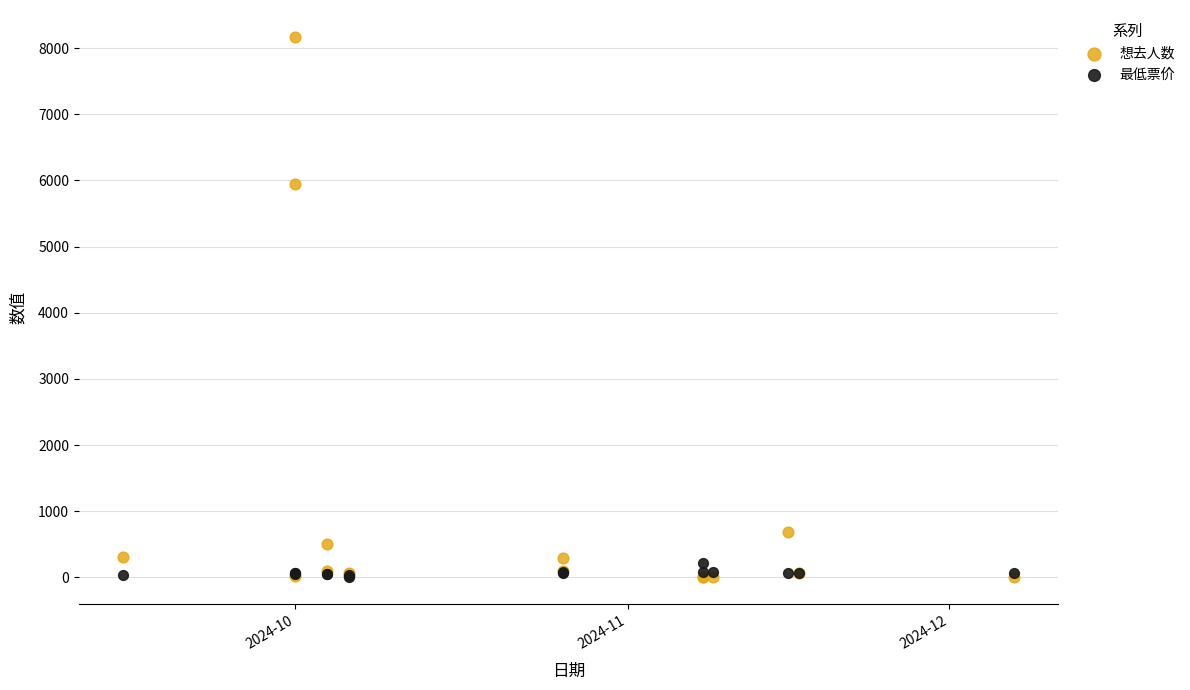

In the 想去人数 series, what Y value is closest to 4083?

5950.0